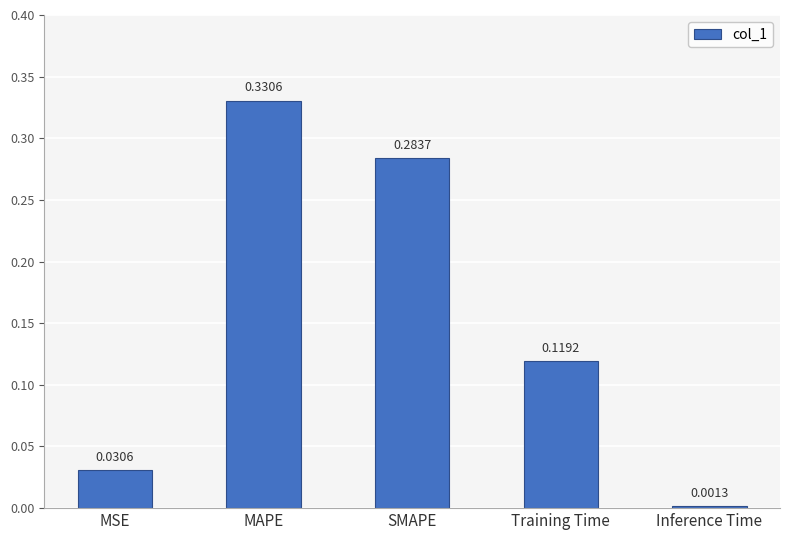

Which has a higher value, Training Time or Inference Time?

Training Time